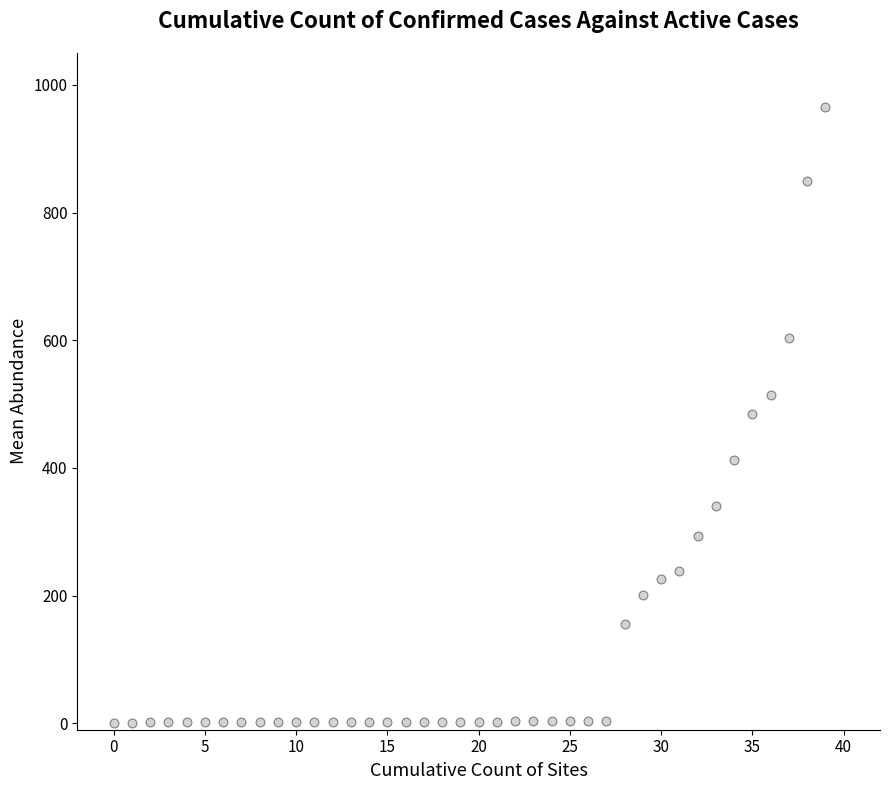

Count the number of points in this scatter plot.

40